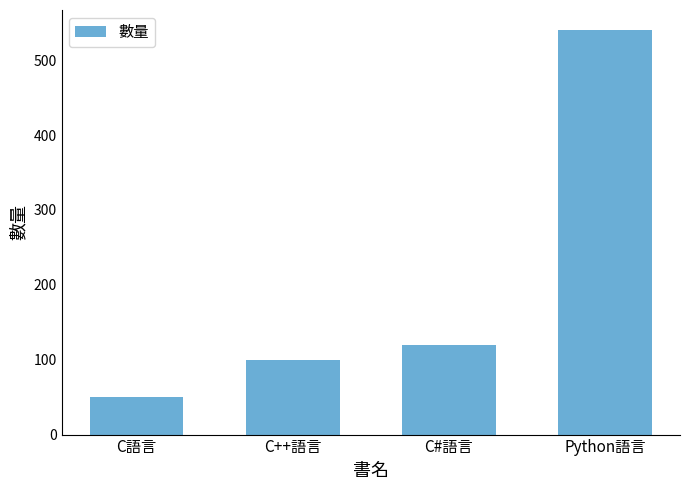

Is it true that the value at C#語言 is 120?

True